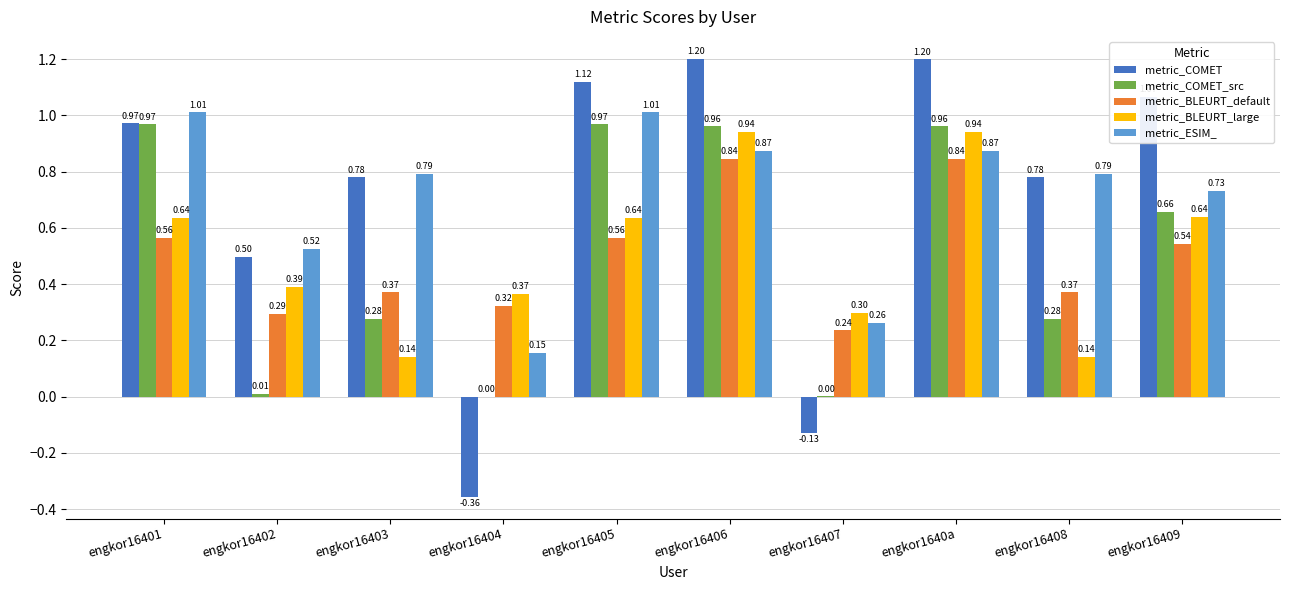

Which series has the widest spread of values?

metric_COMET